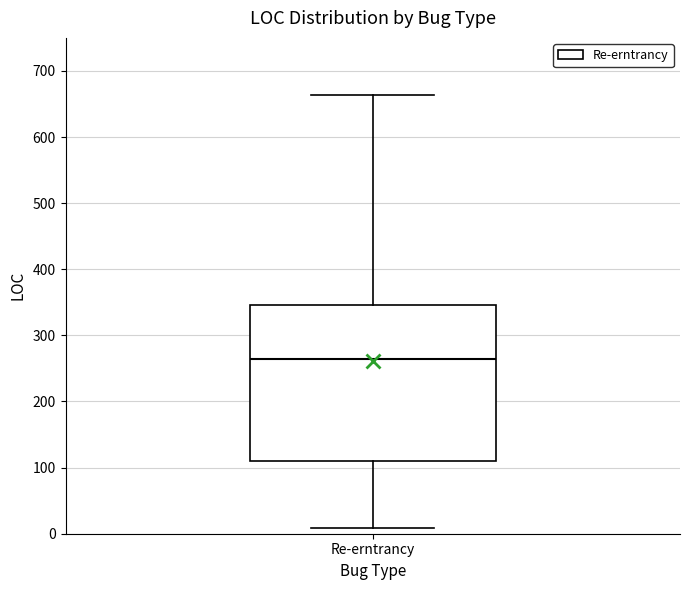

Where does the upper whisker of the box for Re-erntrancy end on the y-axis? The values are not printed on the chart, so give them approximately, as read against the axis.

660